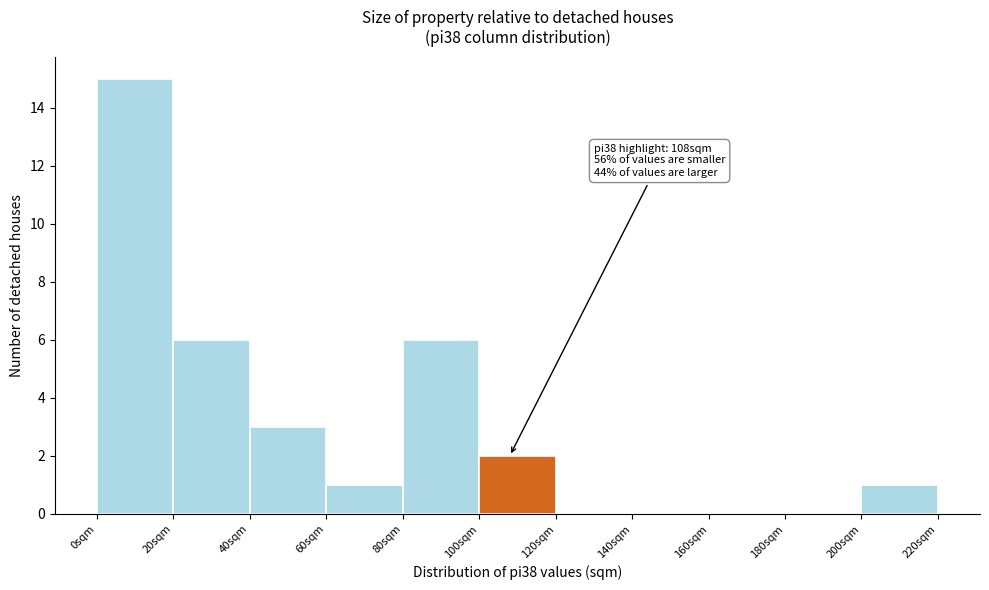

Over which range of the x-axis is the bar tallest?

0 to 20